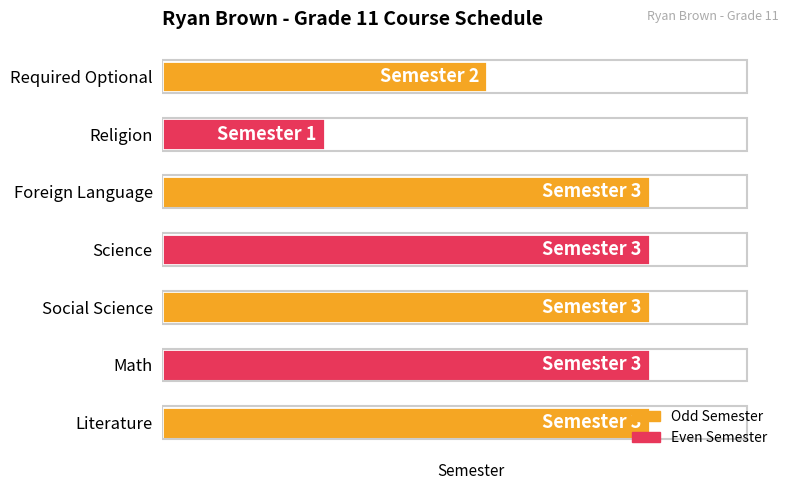

What is the maximum value shown in the chart?

3